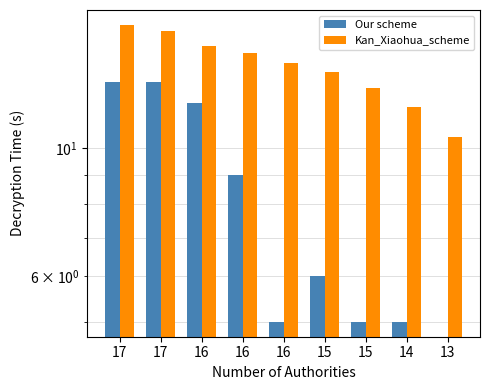

At how many categories does at least one series exceed 10?

9